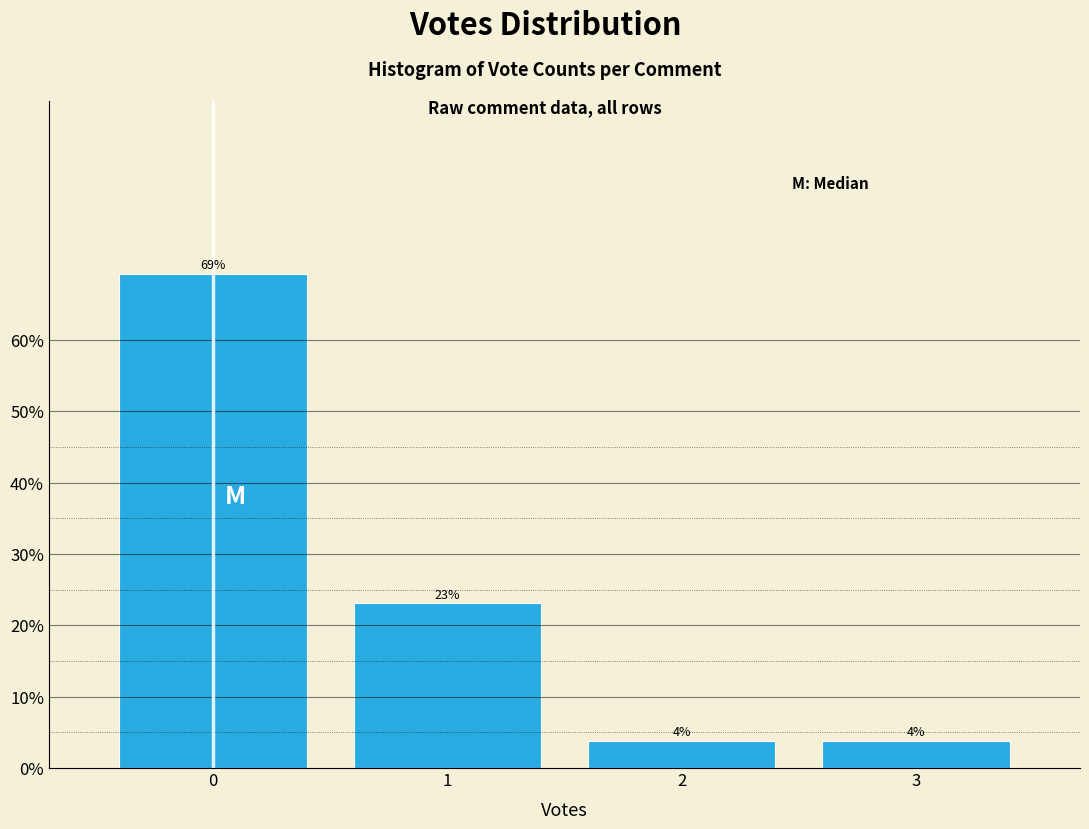

What is the maximum value shown in the chart?

69.2